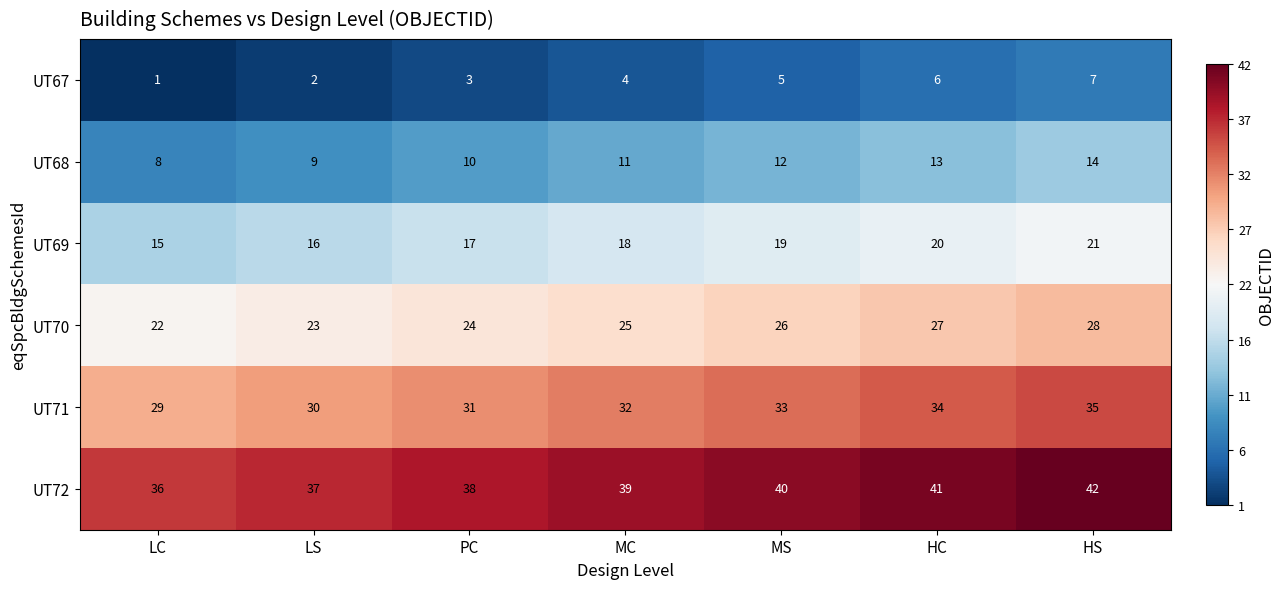

What is the total value across all series at MC?

129